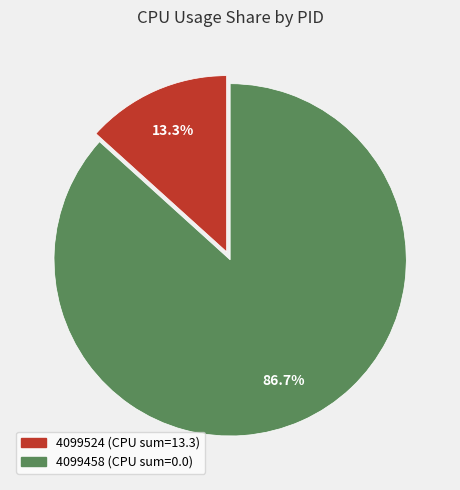

To the nearest percent, what is the difference between the largest and smallest slice percentages?

73%